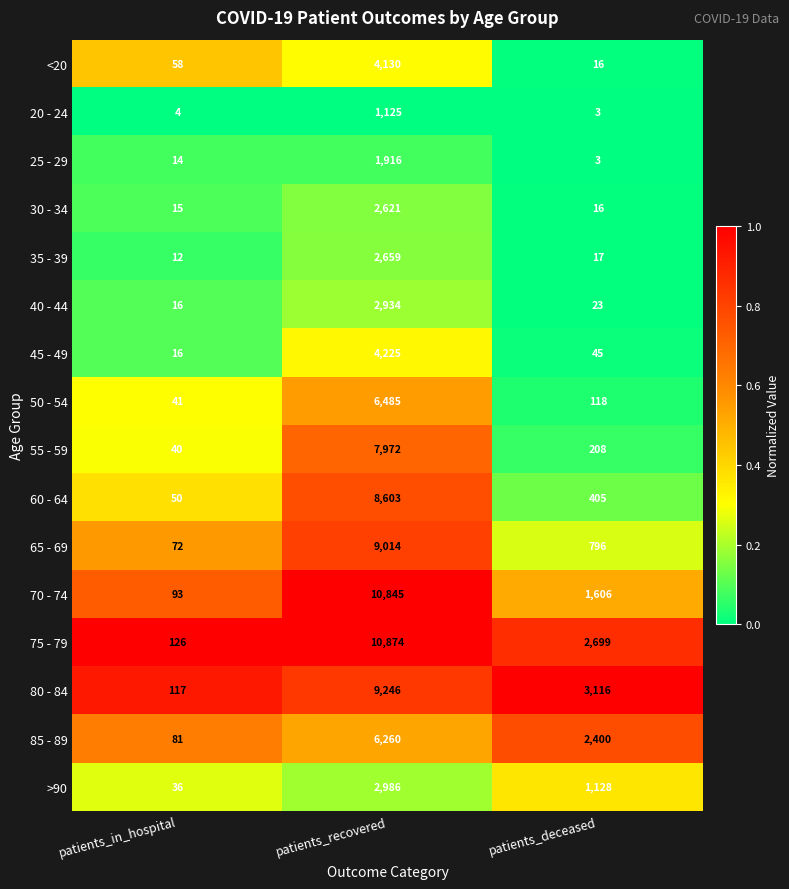

What is the sum of the 35 - 39 values at patients_deceased and patients_in_hospital?

29